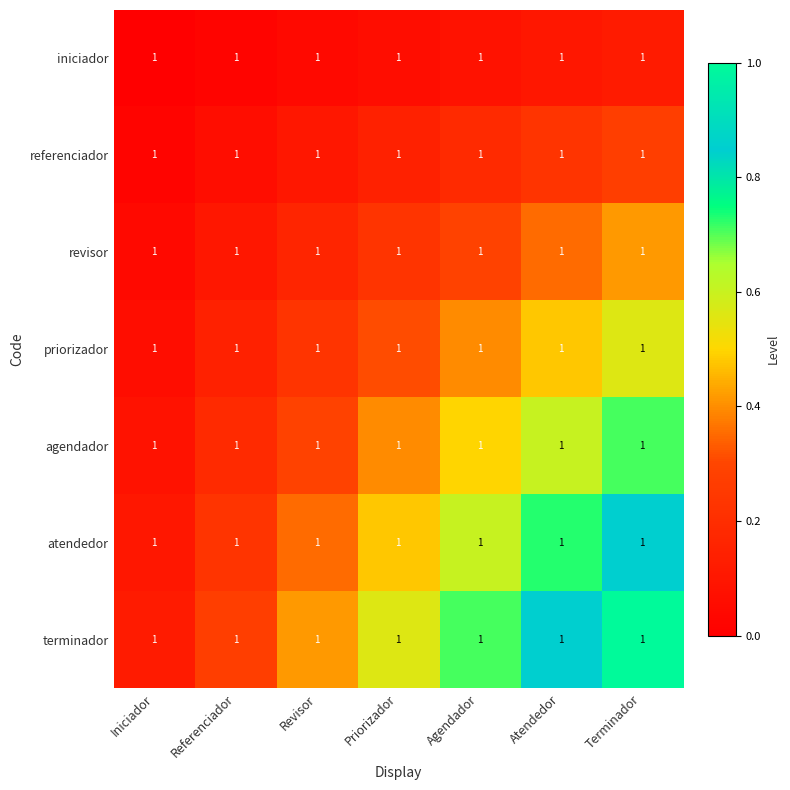

Rank the series at Terminador from highest to lowest value.

terminador, atendedor, agendador, priorizador, revisor, referenciador, iniciador